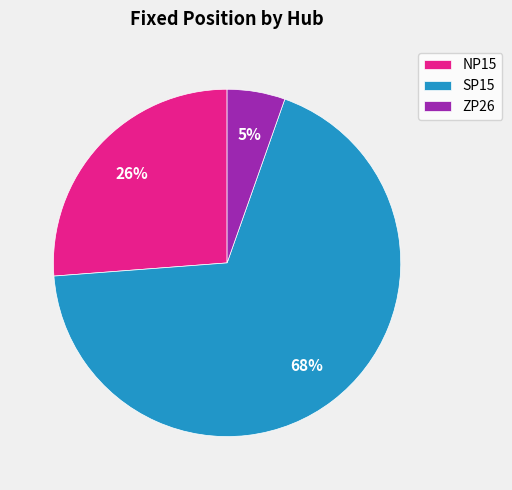

Is it true that SP15 is 68% of the pie?

True